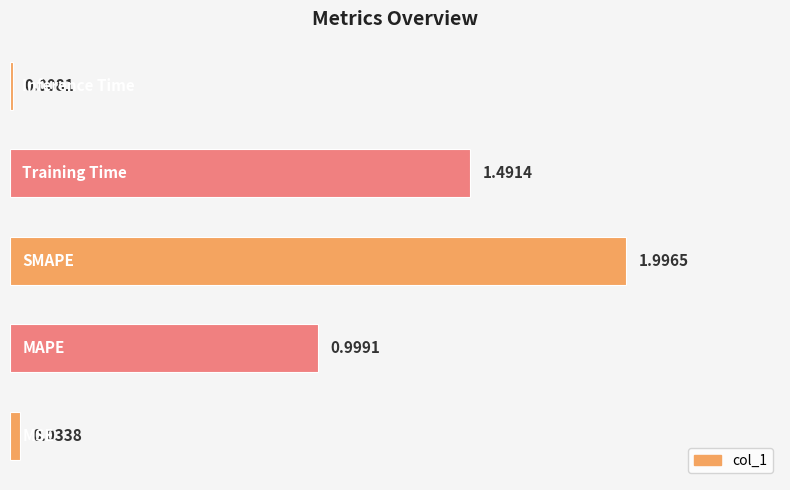

What is the average value?

0.9